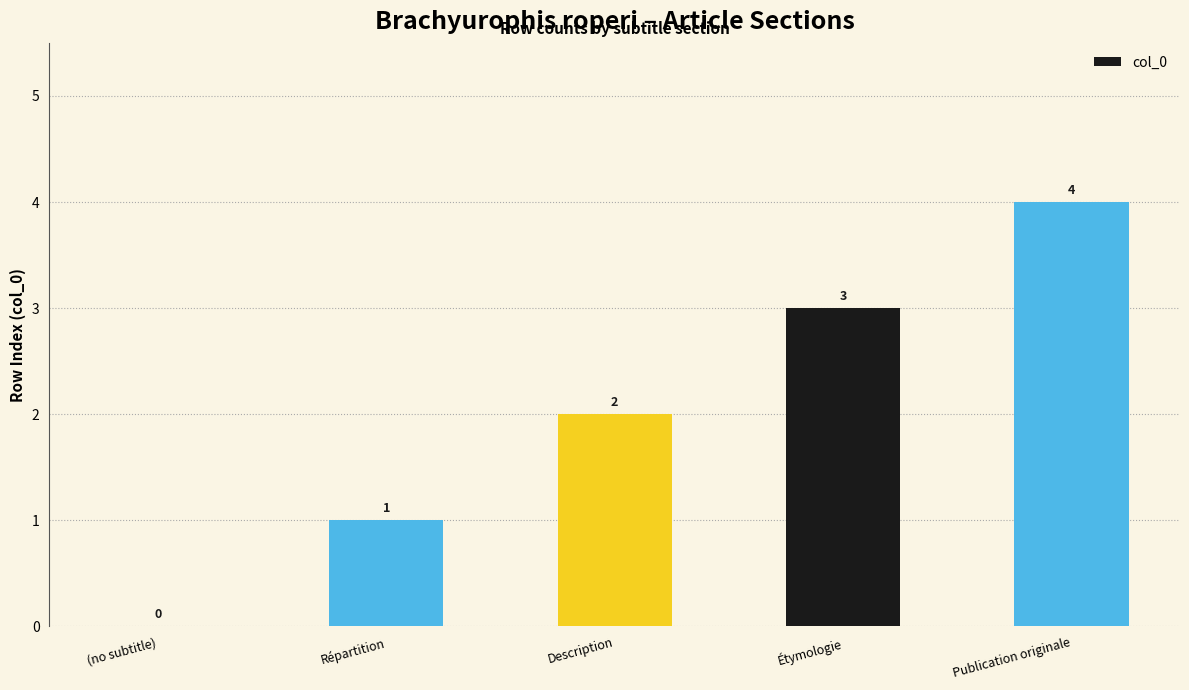

What is the change in value from Répartition to Publication originale?

+3